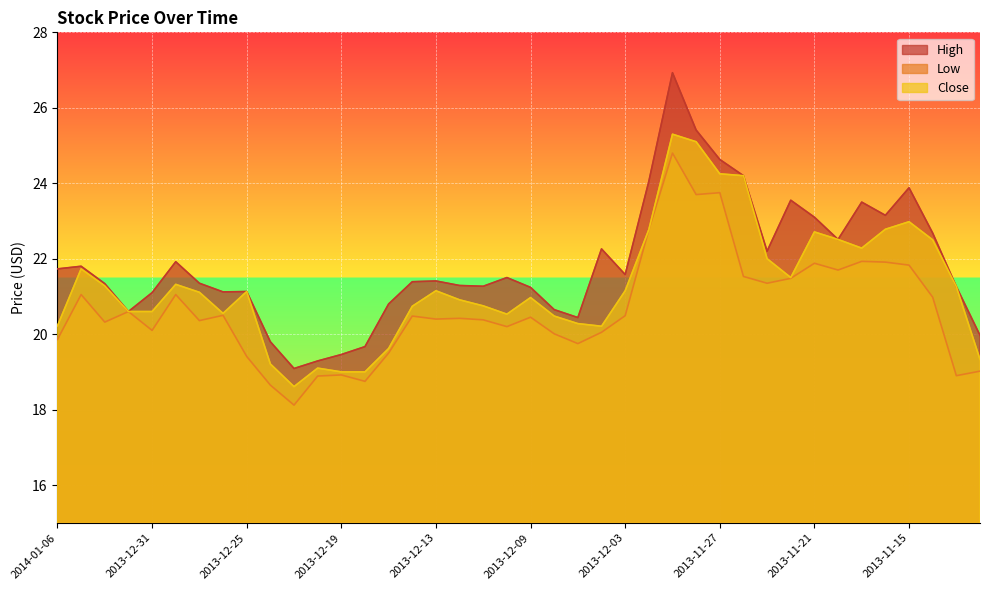

Which series has the widest spread of values?

High